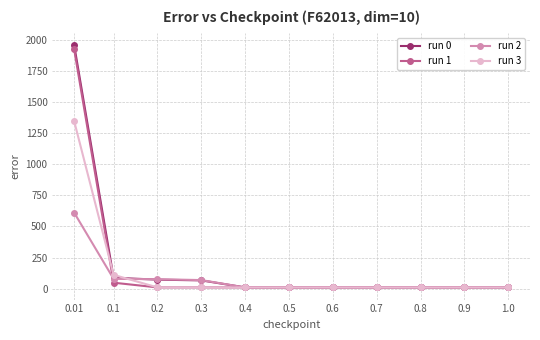

Which series has the largest range (max minus min)?

run 0